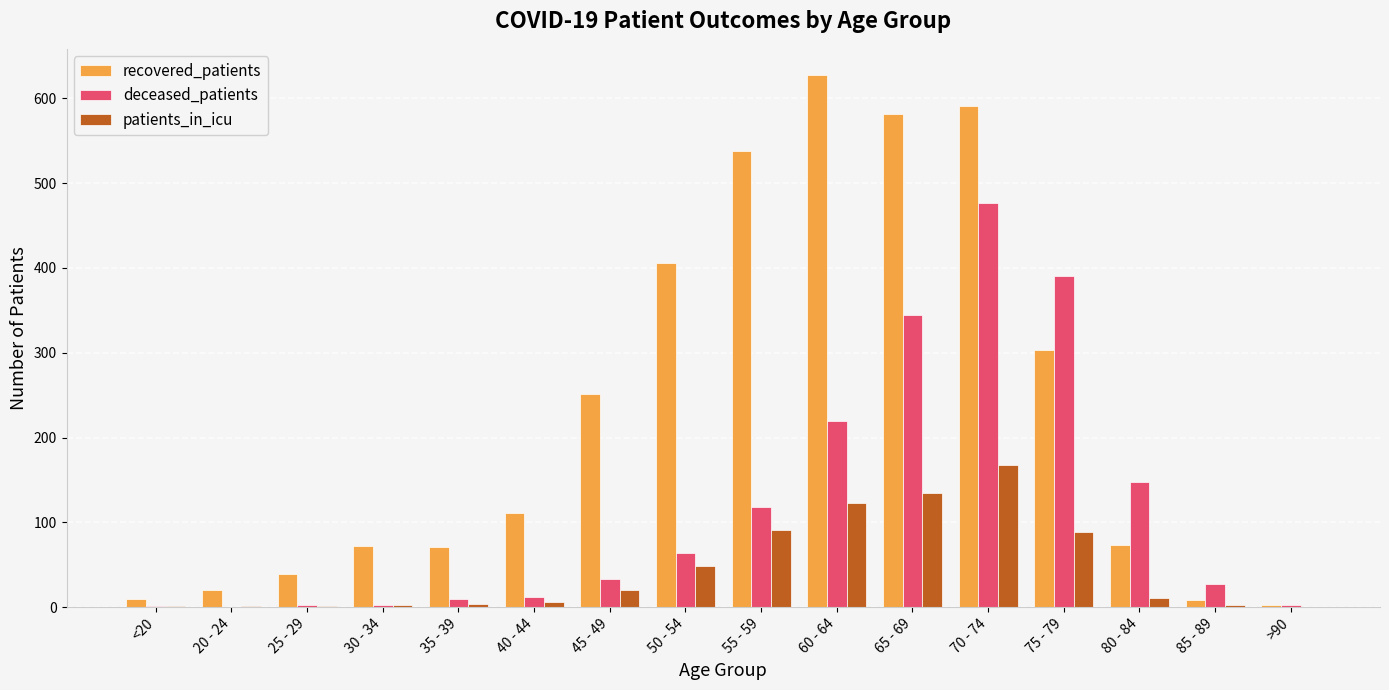

Is the value of patients_in_icu at 20 - 24 greater than the value of recovered_patients at 25 - 29?

No